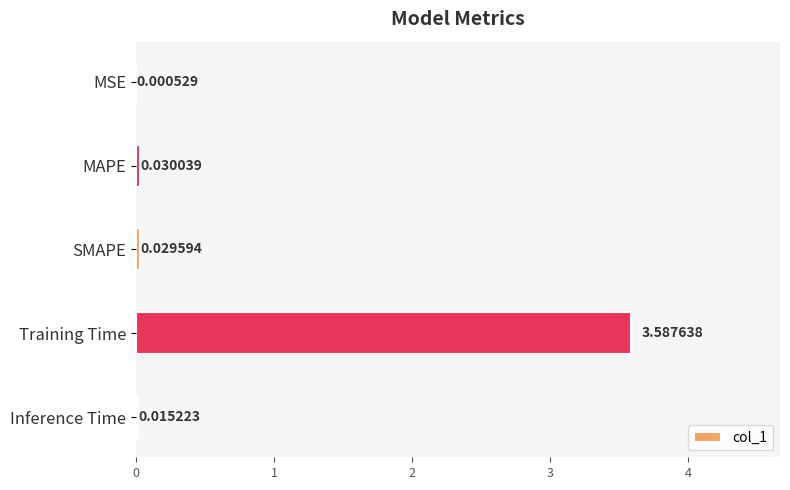

What is the sum of all values?

3.7